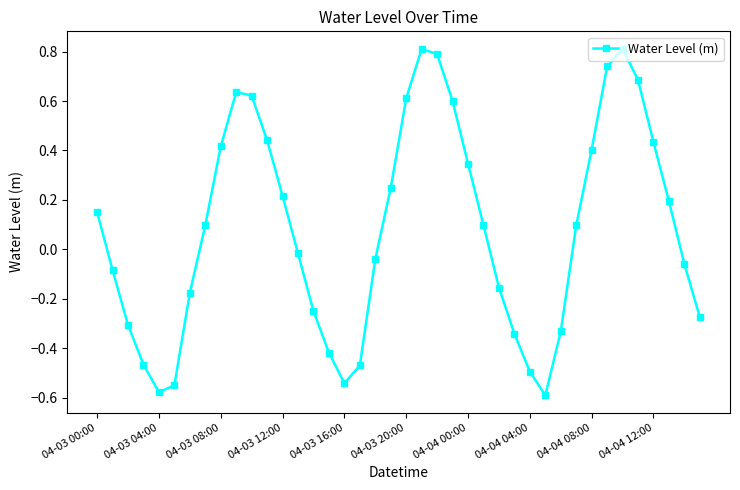

What is the sum of all values?

3.3